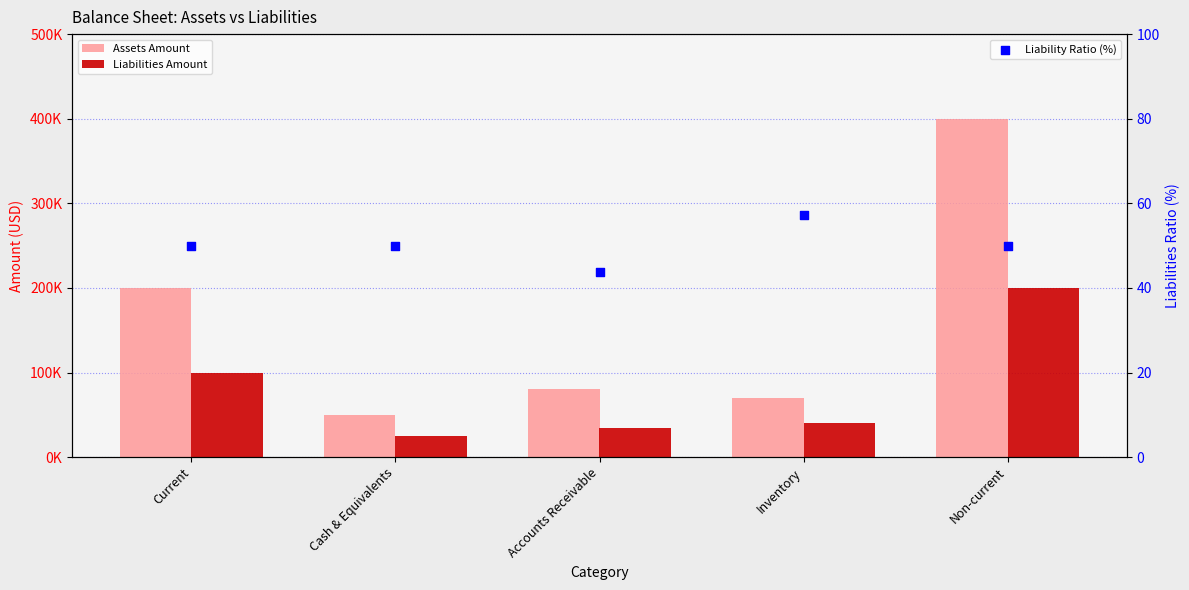

What are all the series names shown in the legend?

Assets Amount, Liabilities Amount, Liability Ratio (%)